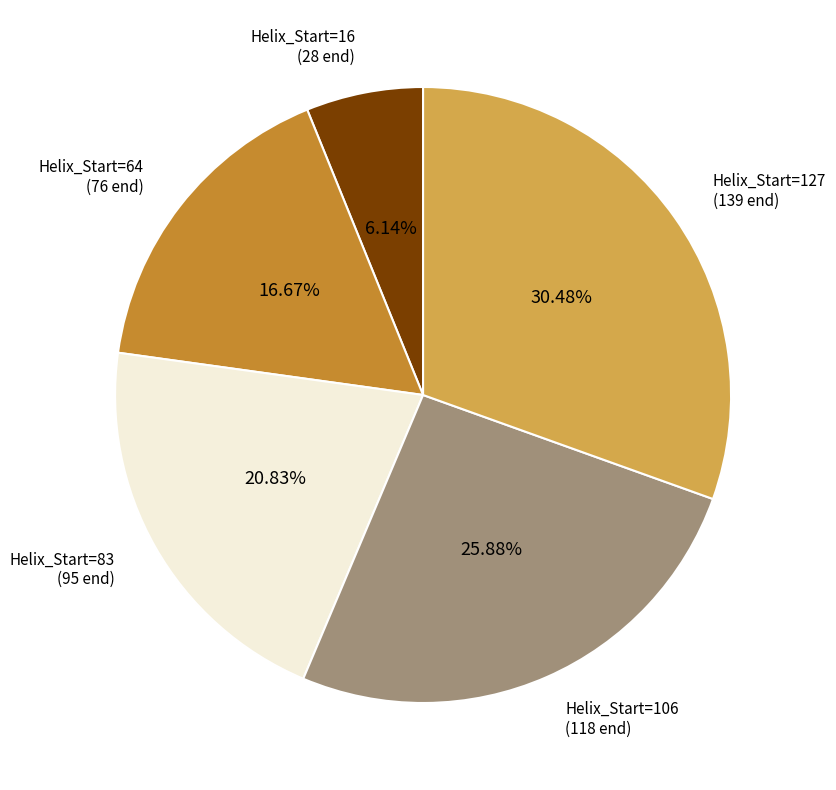

How many segments does this pie chart have?

5